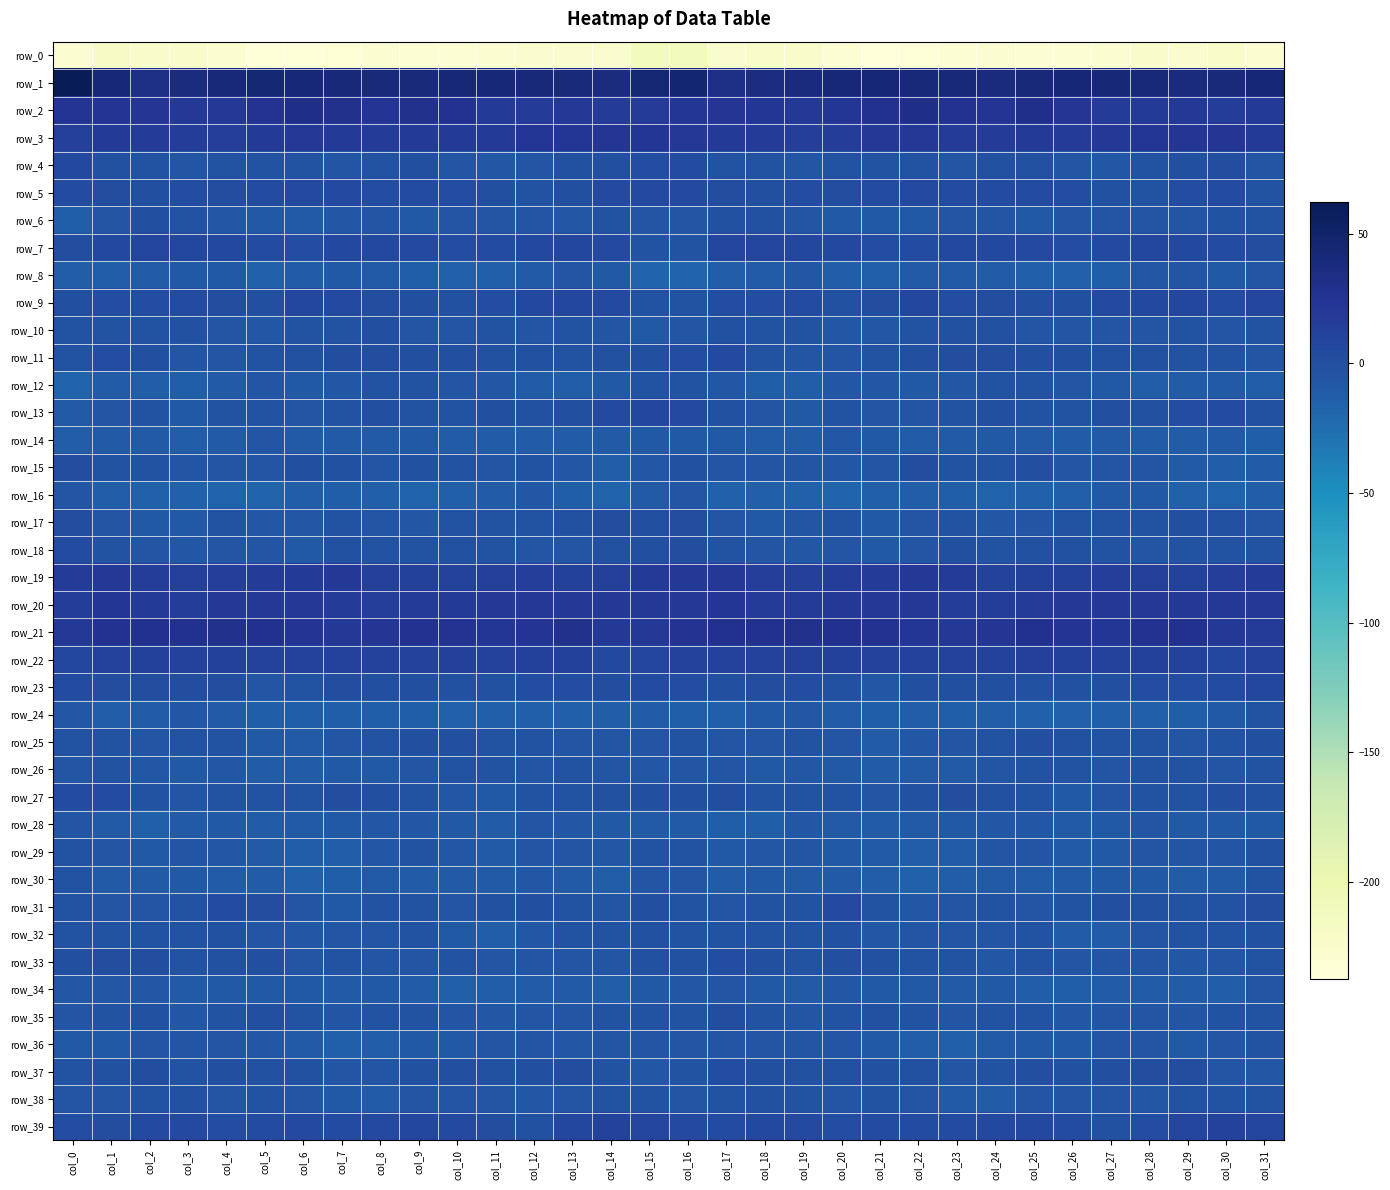

List the series in order of their peak value, lowest first.

row_0, row_14, row_28, row_8, row_34, row_16, row_36, row_24, row_26, row_30, row_12, row_38, row_32, row_29, row_10, row_6, row_25, row_35, row_17, row_15, row_37, row_33, row_18, row_27, row_11, row_5, row_31, row_4, row_23, row_13, row_9, row_7, row_39, row_22, row_19, row_20, row_3, row_21, row_2, row_1